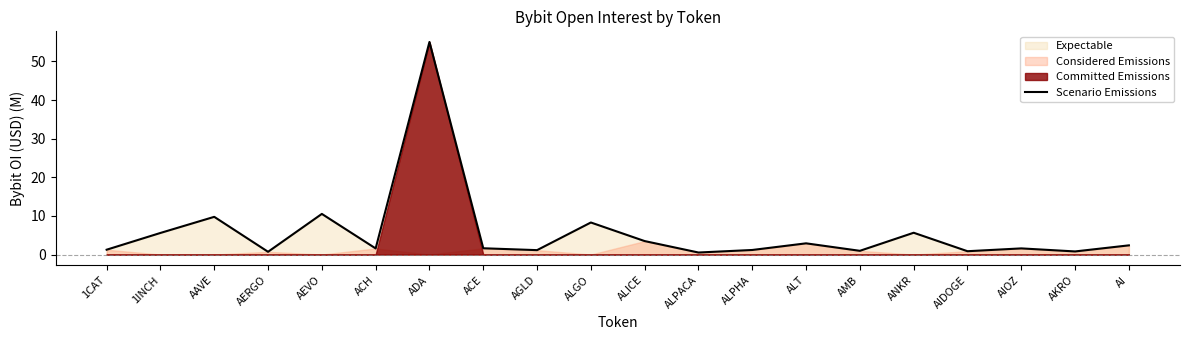

How many points are higher than both their immediate neighbors (excluding endpoints)?

7